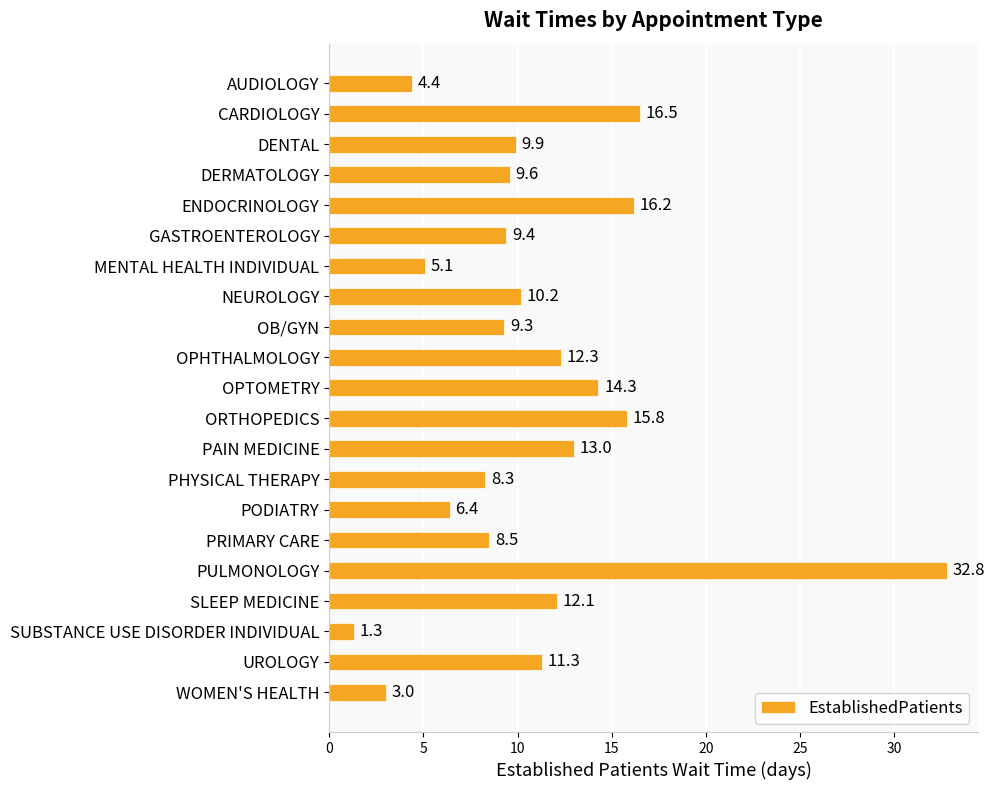

What is the sum of all values?

229.7